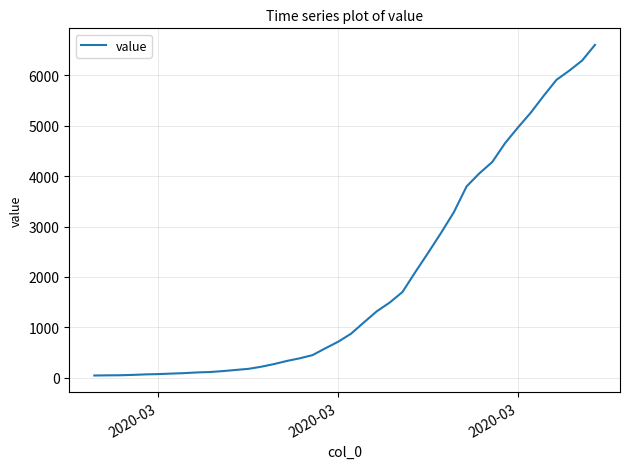

What is the difference between the maximum and minimum values?

6564